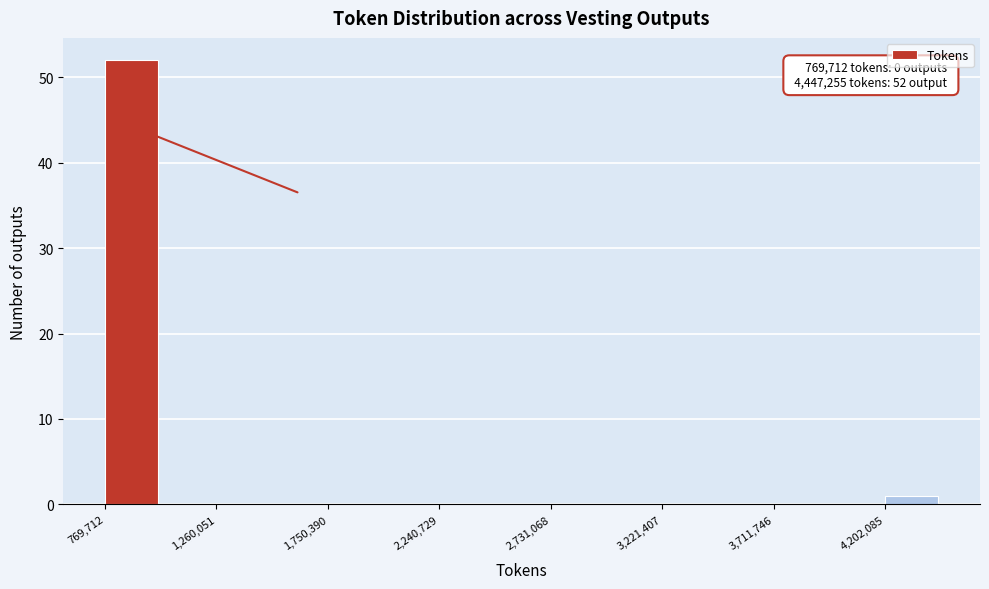

Over which range of the x-axis is the bar tallest?

750000 to 1000000